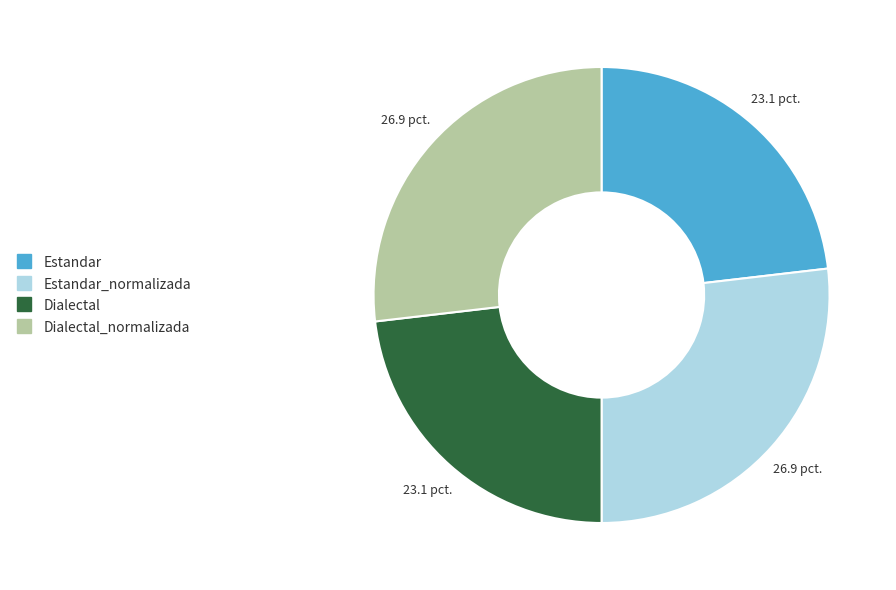

Does any single category account for the majority?

No